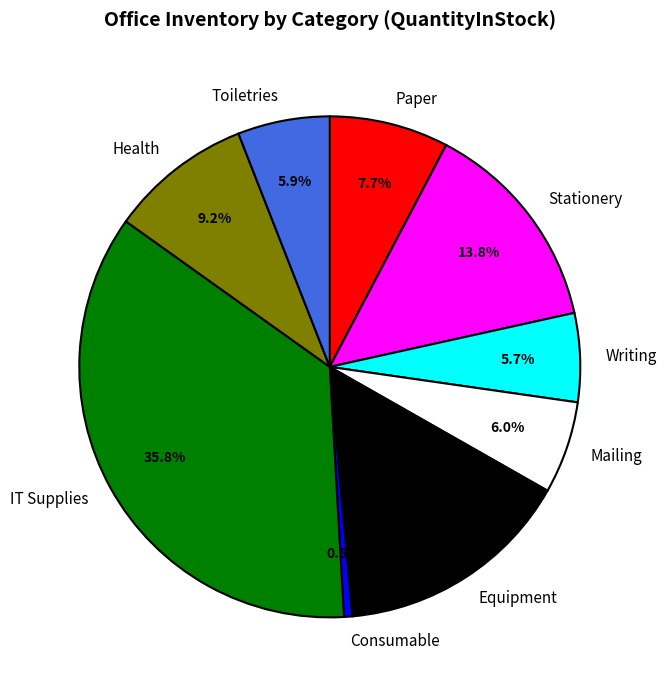

How much of the chart is everything except Paper?

92.3%